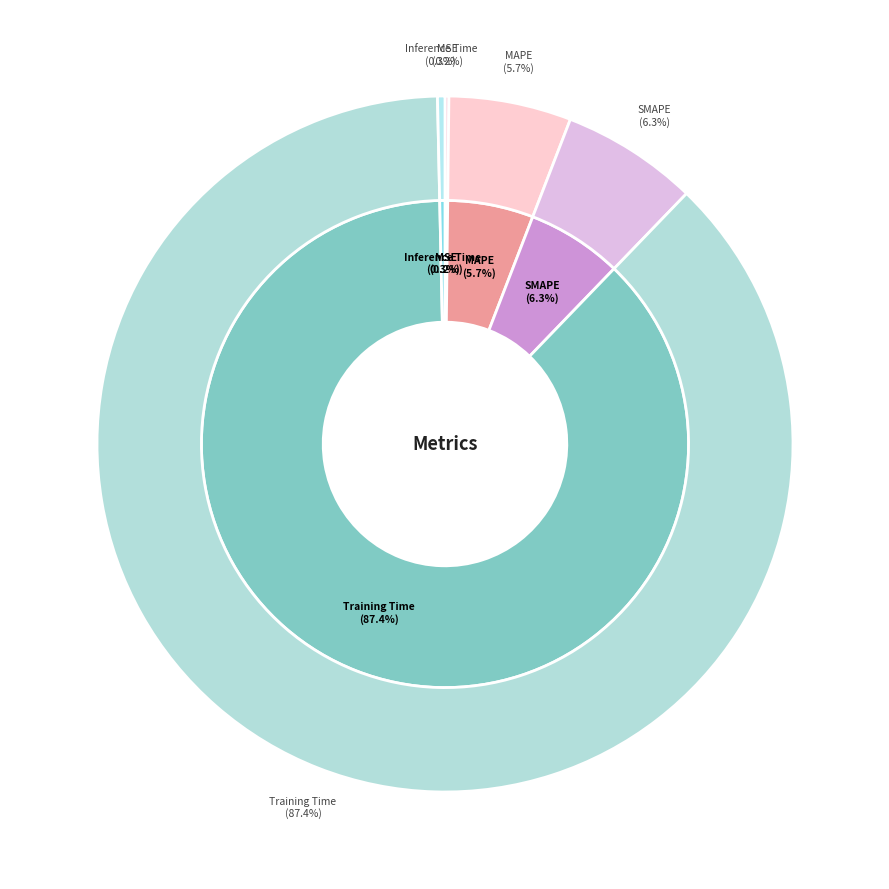

To the nearest percent, what is the difference between the Training Time and MSE slice percentages?

87%